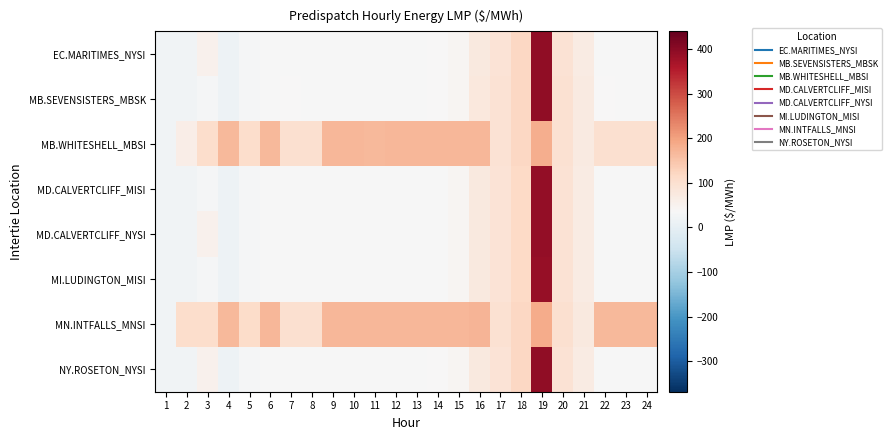

How many distinct data groups are displayed?

8